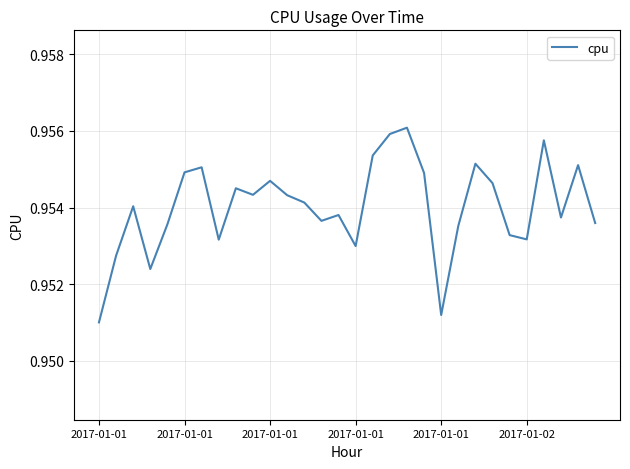

Is this an area chart (filled region under the line)?

No